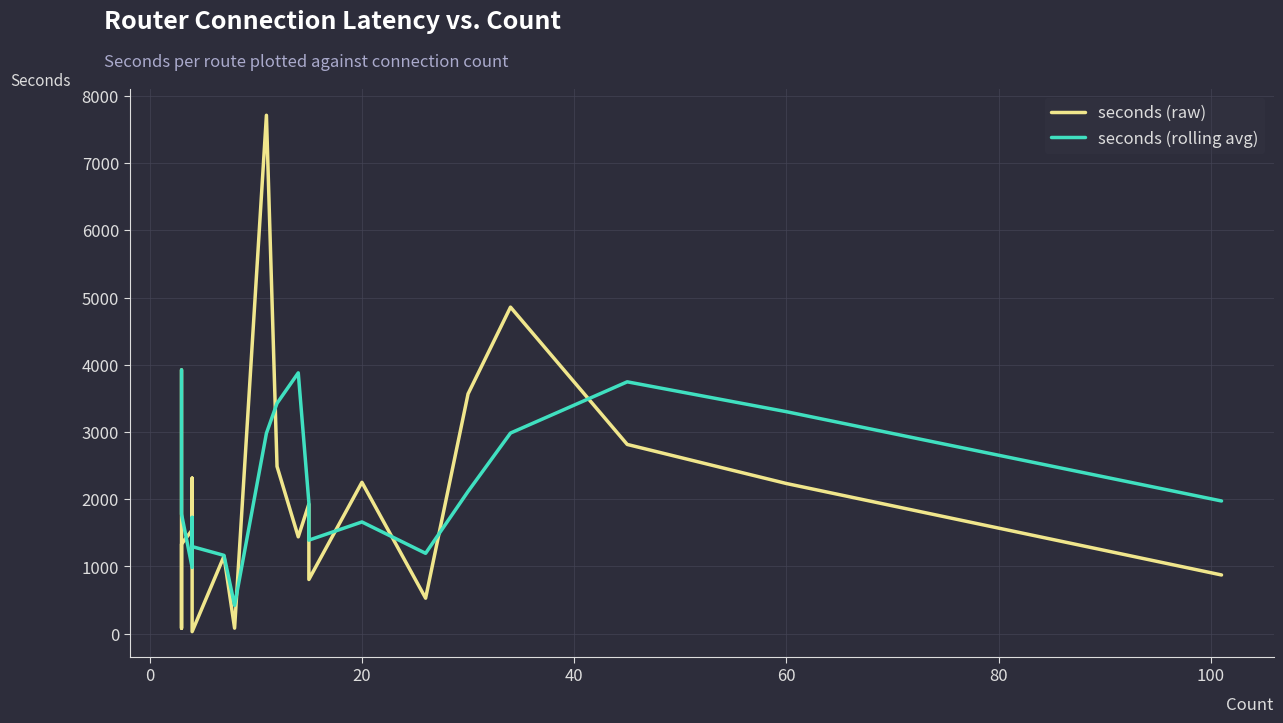

What is the lowest value of the seconds (rolling avg) series?

422.0